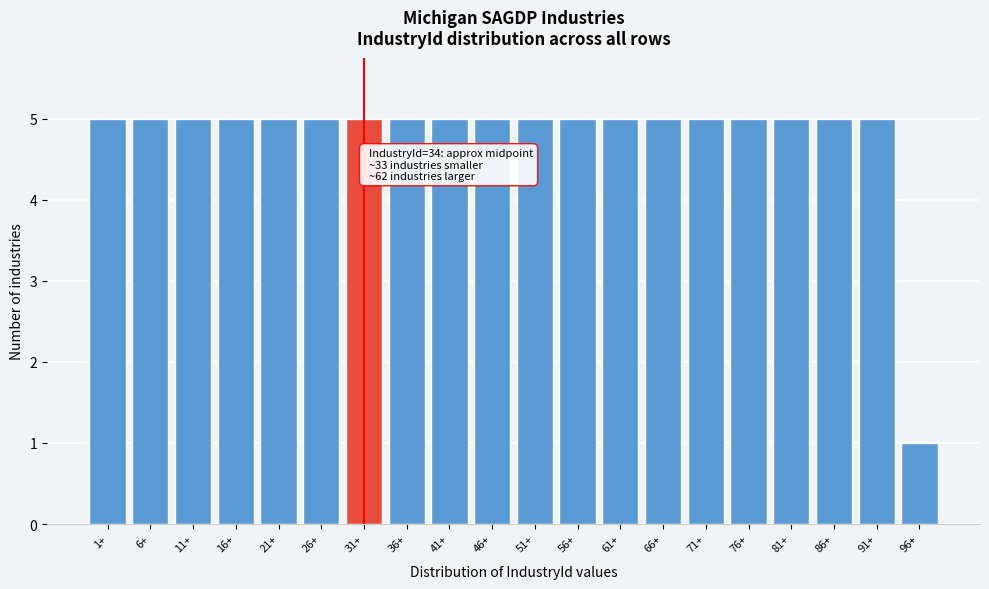

Reading left to right, extract all data points from this chart.

5	5	5	5	5	5	5	5	5	5	5	5	5	5	5	5	5	5	5	1